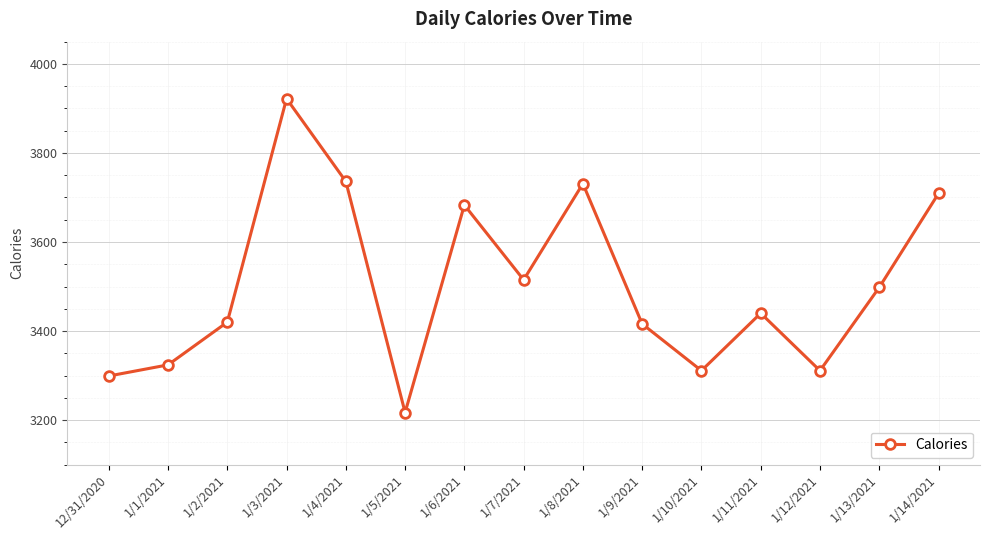

Where is the data nearest to the value 3569?

1/7/2021